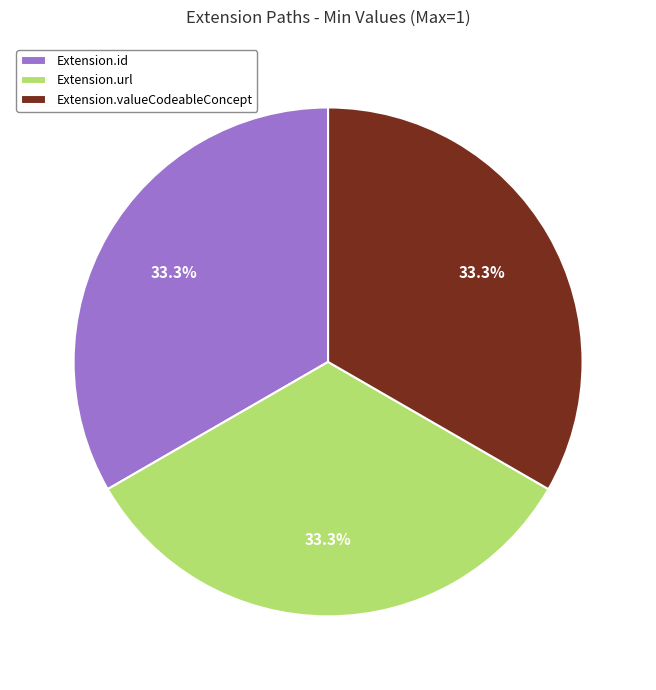

To the nearest percent, what is the combined percentage of Extension.url and Extension.id?

67%